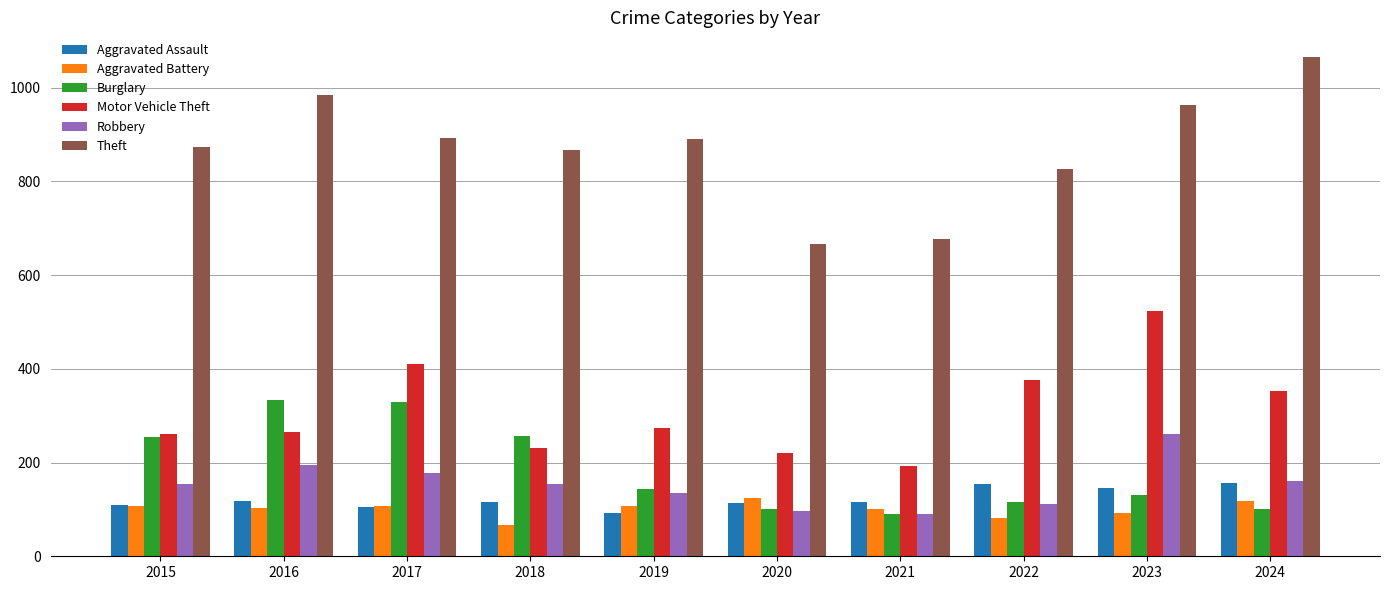

Which series has the widest spread of values?

Theft